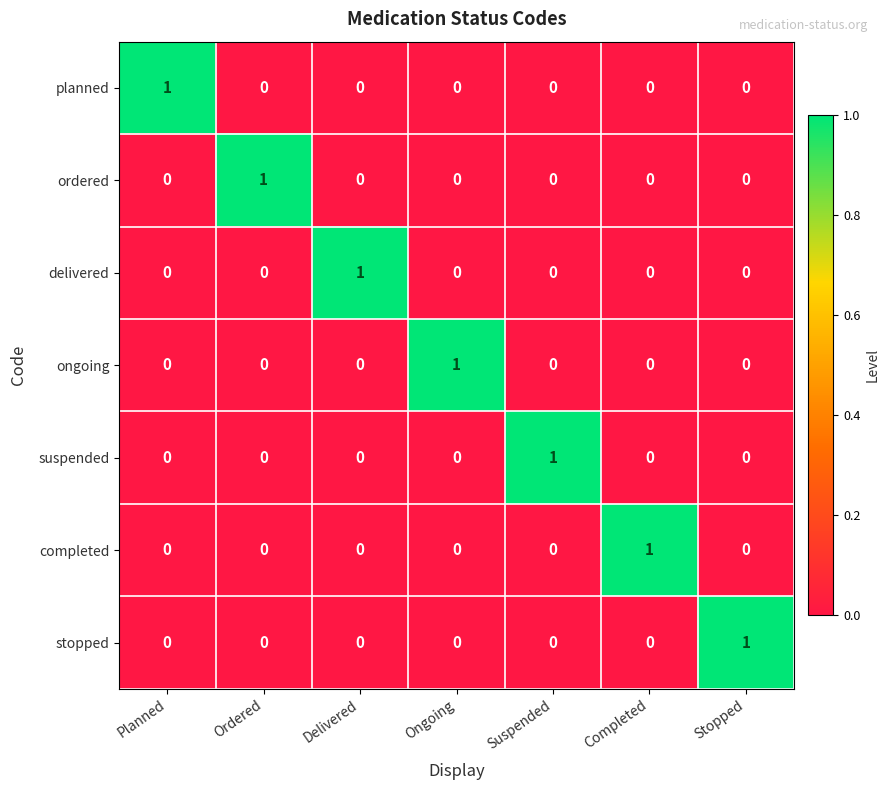

How many positive values does the suspended series have?

1